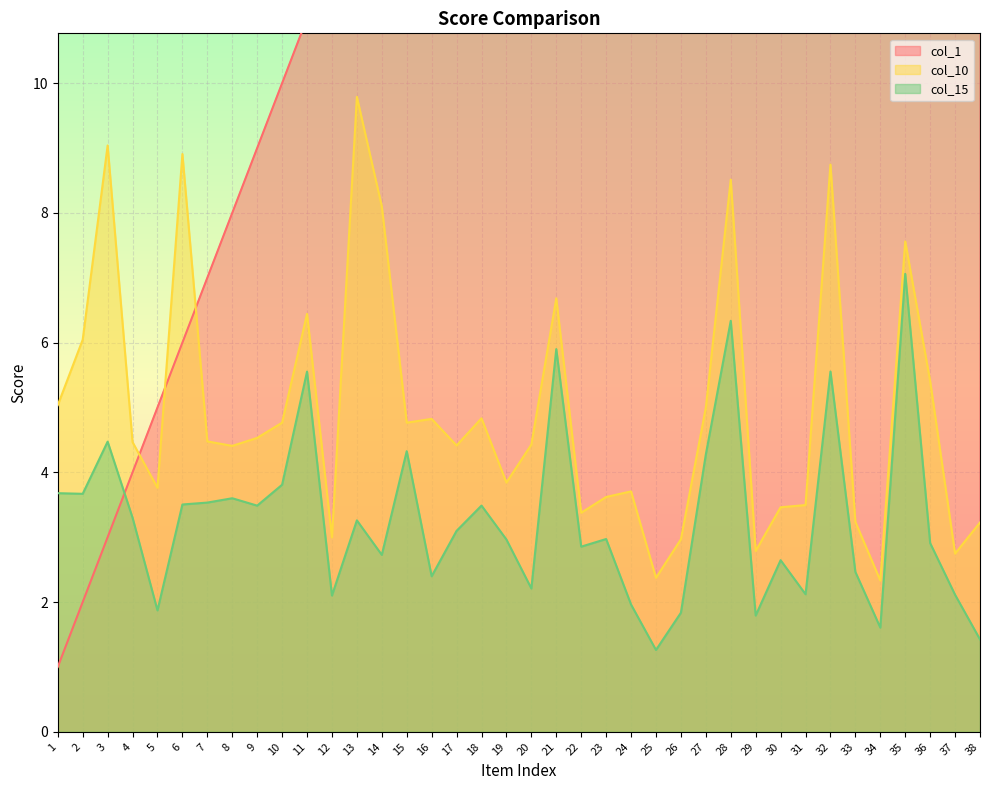

Is the value of col_15 at 33 greater than the value of col_10 at 5?

No